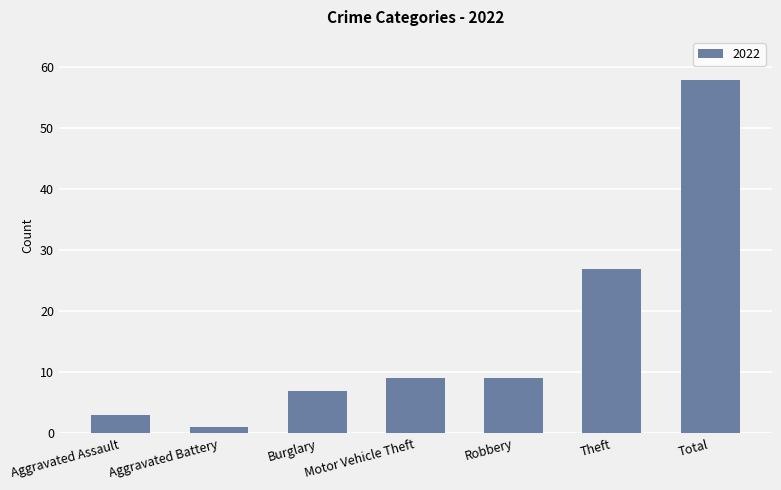

Between Aggravated Battery and Theft, which is larger?

Theft